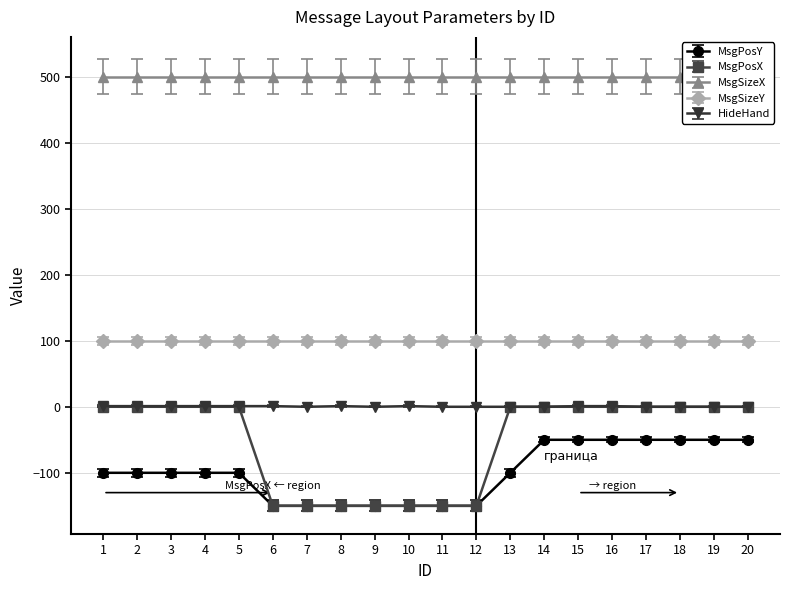

True or false: MsgPosX and MsgPosY intersect in this chart.

False